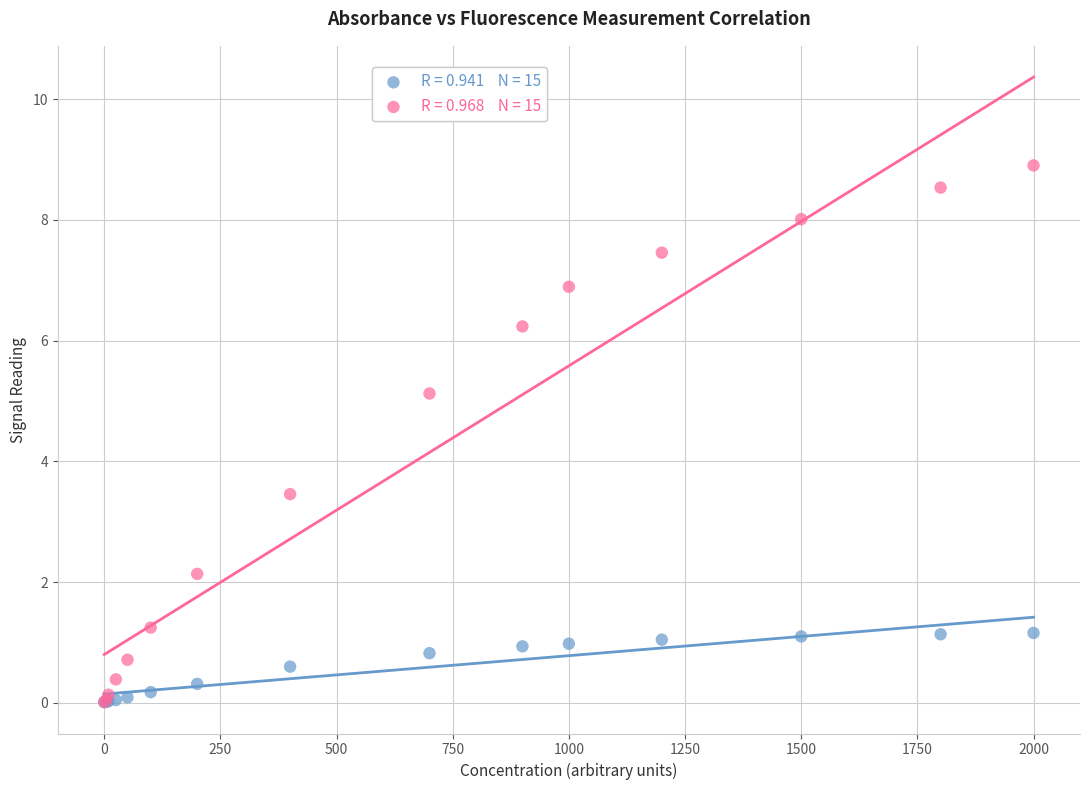

Across all series, what Y value is closest to 4?

3.5